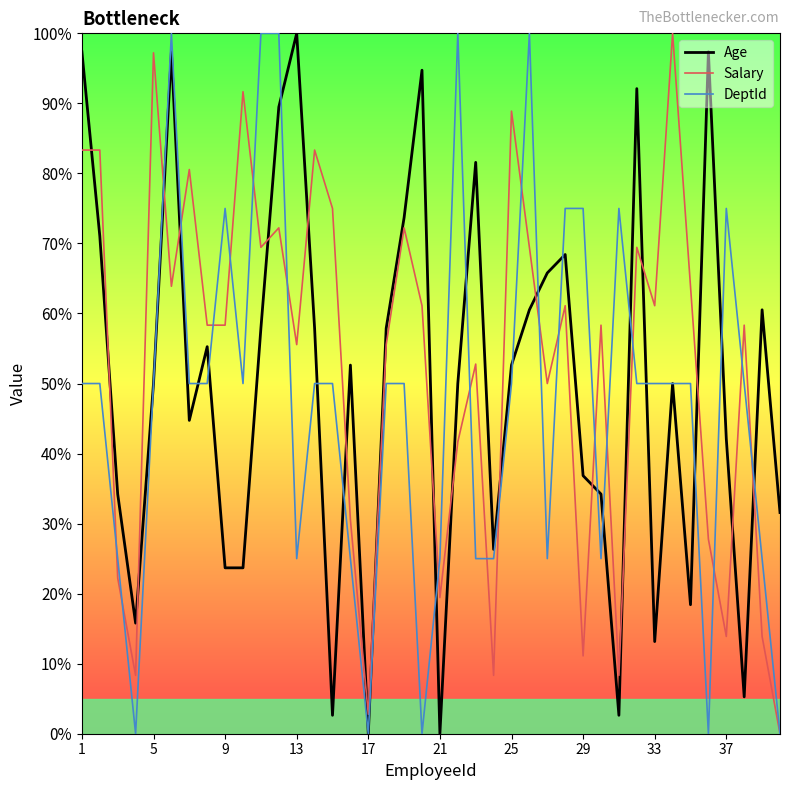

True or false: Age and DeptId cross at least once.

True